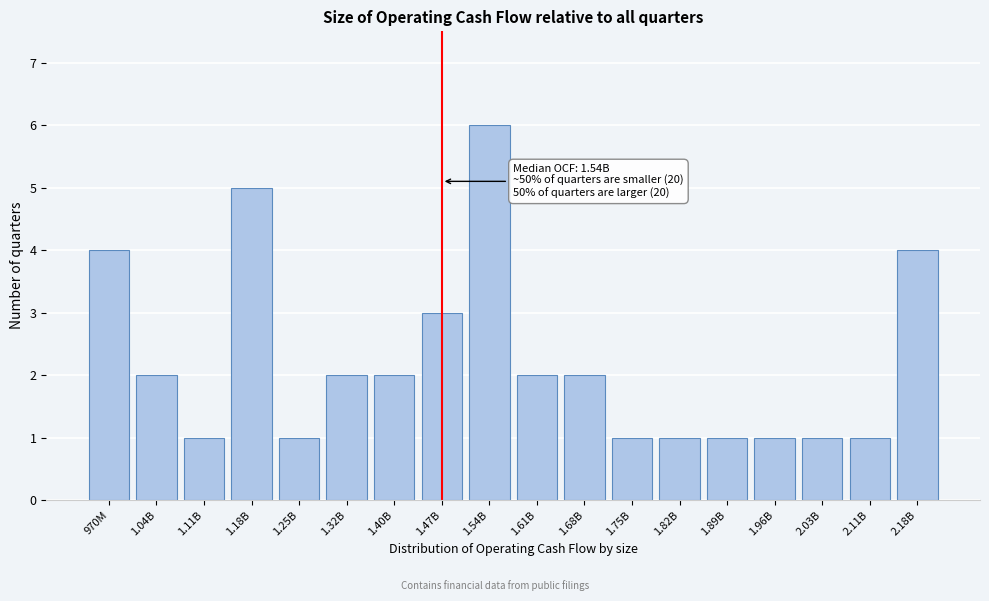

Reading right to left, extract all data points from this chart.

2.18B=4	2.11B=1	2.03B=1	1.96B=1	1.89B=1	1.82B=1	1.75B=1	1.68B=2	1.61B=2	1.54B=6	1.47B=3	1.40B=2	1.32B=2	1.25B=1	1.18B=5	1.11B=1	1.04B=2	970M=4